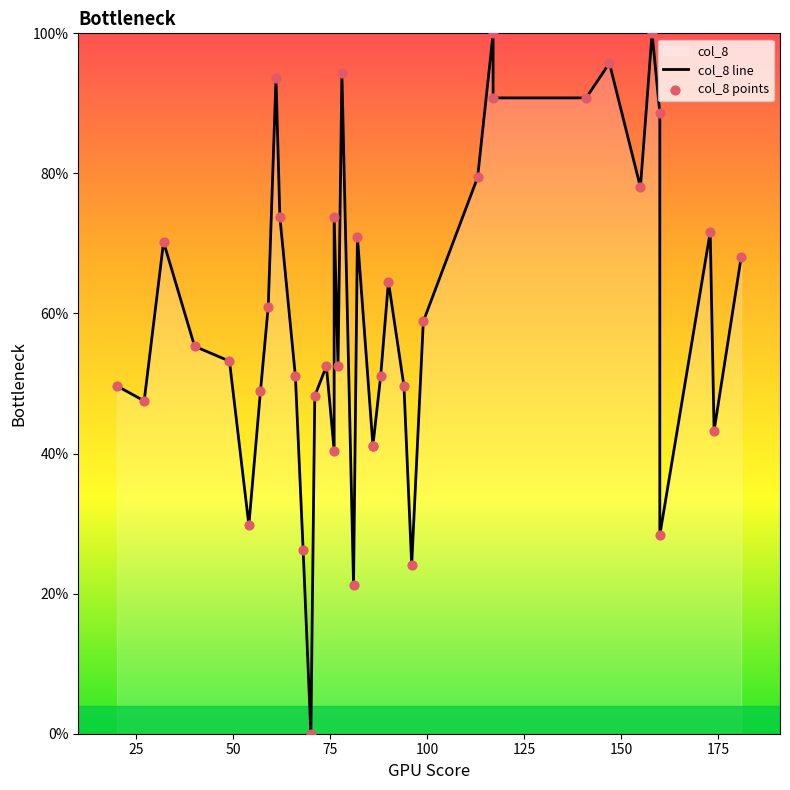

Which series has the largest Y range (max minus min)?

col_8 line